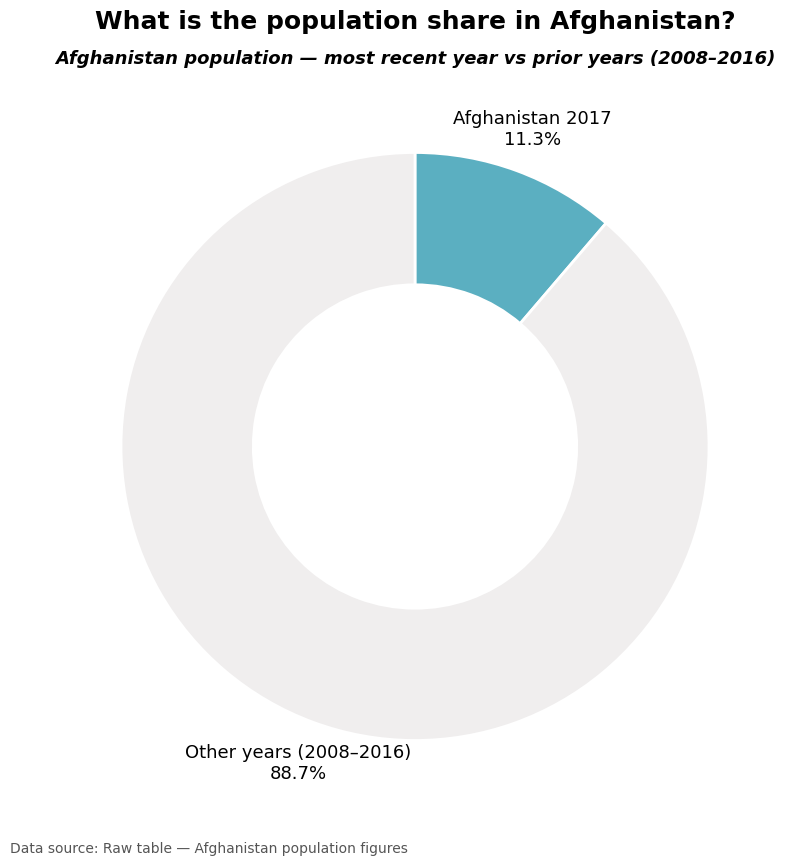

Is there a majority slice in this chart?

Yes